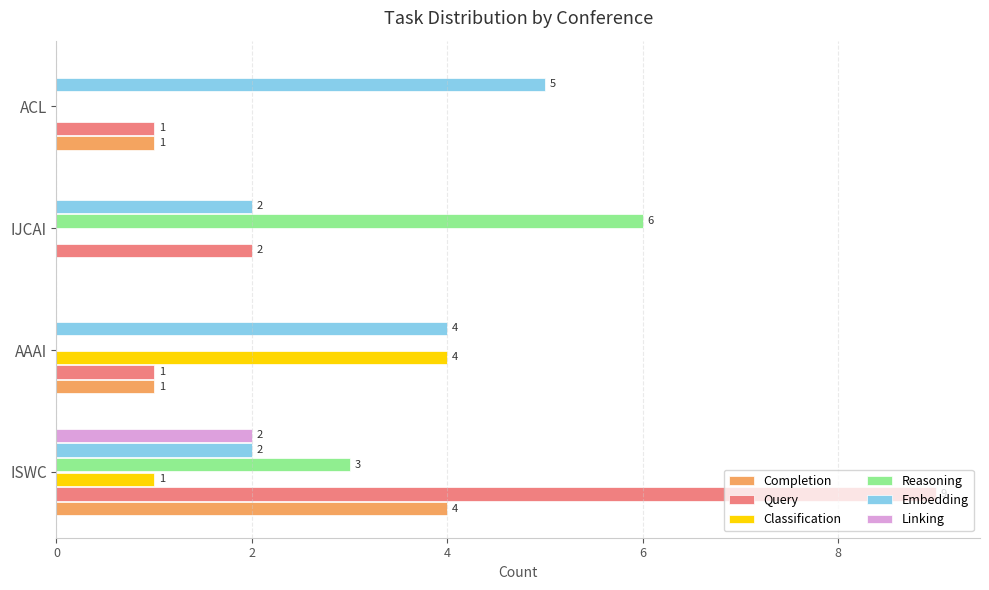

How many categories are shown in the chart?

4